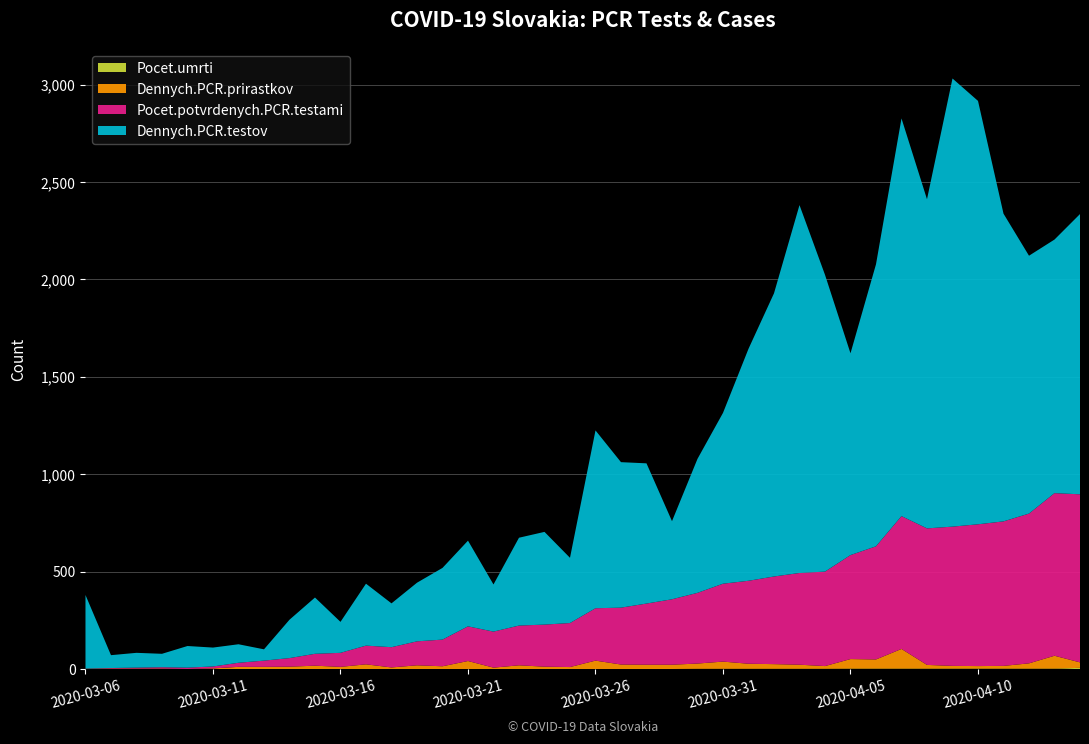

Reading left to right, transcribe all the data shown in this chart.

Pocet.umrti: 0	0	0	0	0	0	0	0	0	0	0	0	0	0	0	0	0	0	0	0	0	0	0	0	1	1	1	1	1	1	2	2	2	2	2	2	2	2	2	6
Pocet.potvrdenych.PCR.testami: 1	3	5	7	7	10	21	32	44	61	72	96	104	123	137	178	185	204	216	226	269	292	314	336	363	400	426	450	471	485	534	581	682	701	715	728	742	769	835	863
Dennych.PCR.prirastkov: 1	2	2	2	0	3	11	11	12	17	11	24	8	19	14	41	7	19	12	10	43	23	22	22	27	37	26	24	21	14	49	47	101	19	14	13	14	27	66	28
Dennych.PCR.testov: 378	66	76	69	111	97	95	58	197	289	159	318	225	301	368	440	242	451	476	335	913	747	720	401	688	877	1191	1454	1889	1524	1036	1448	2042	1690	2301	2174	1580	1324	1302	1439